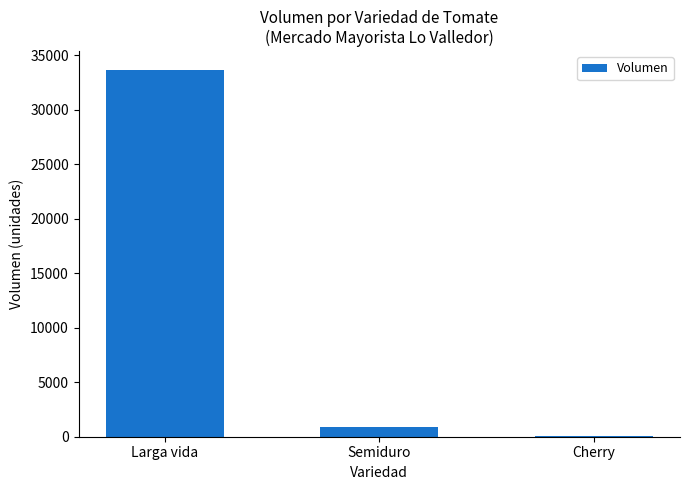

Are the bars horizontal?

No